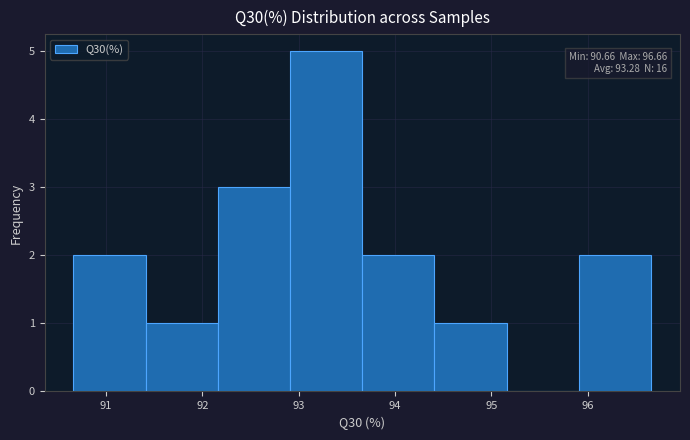

Which range on the x-axis has the tallest bar?

92.91 to 93.66